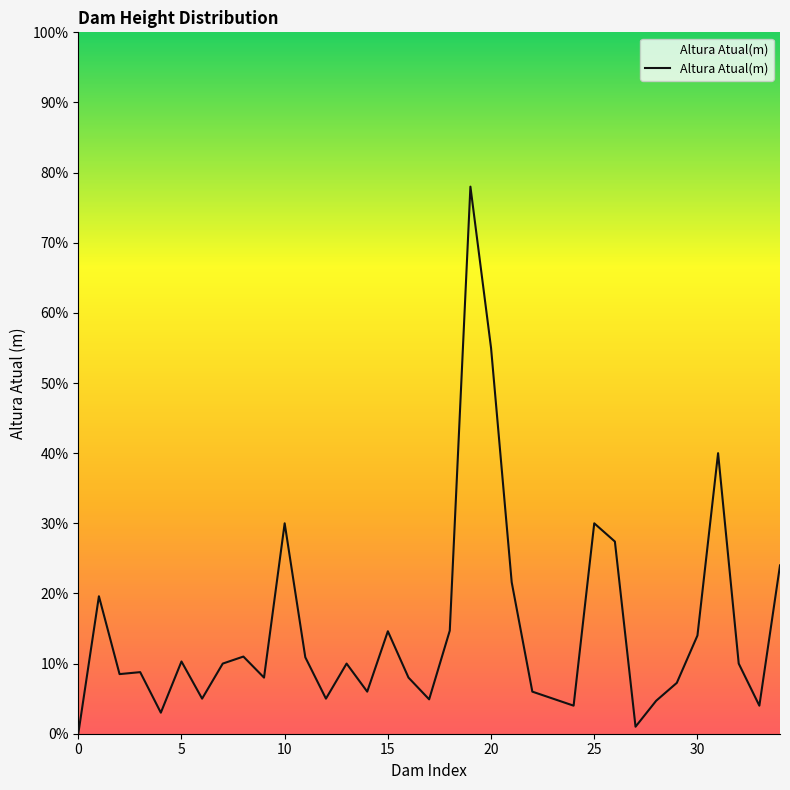

What is the difference between the maximum and minimum values?

78.0